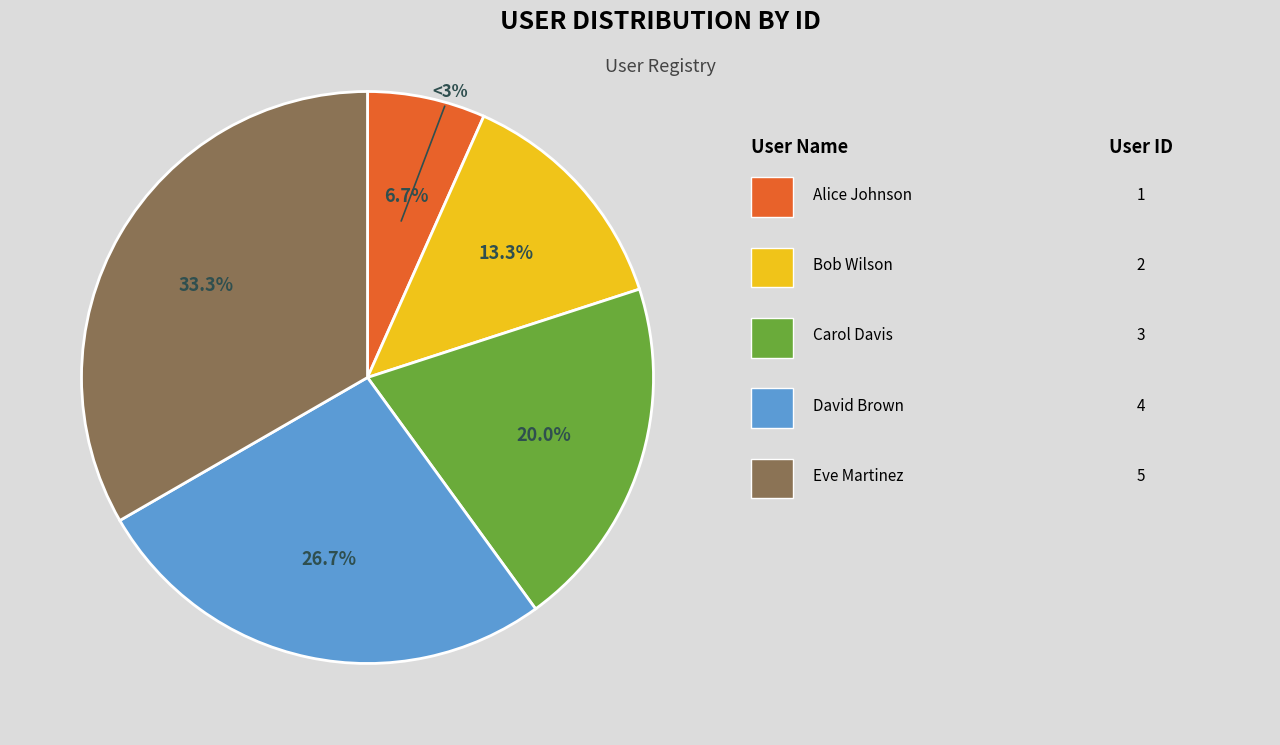

Is there a majority slice in this chart?

No